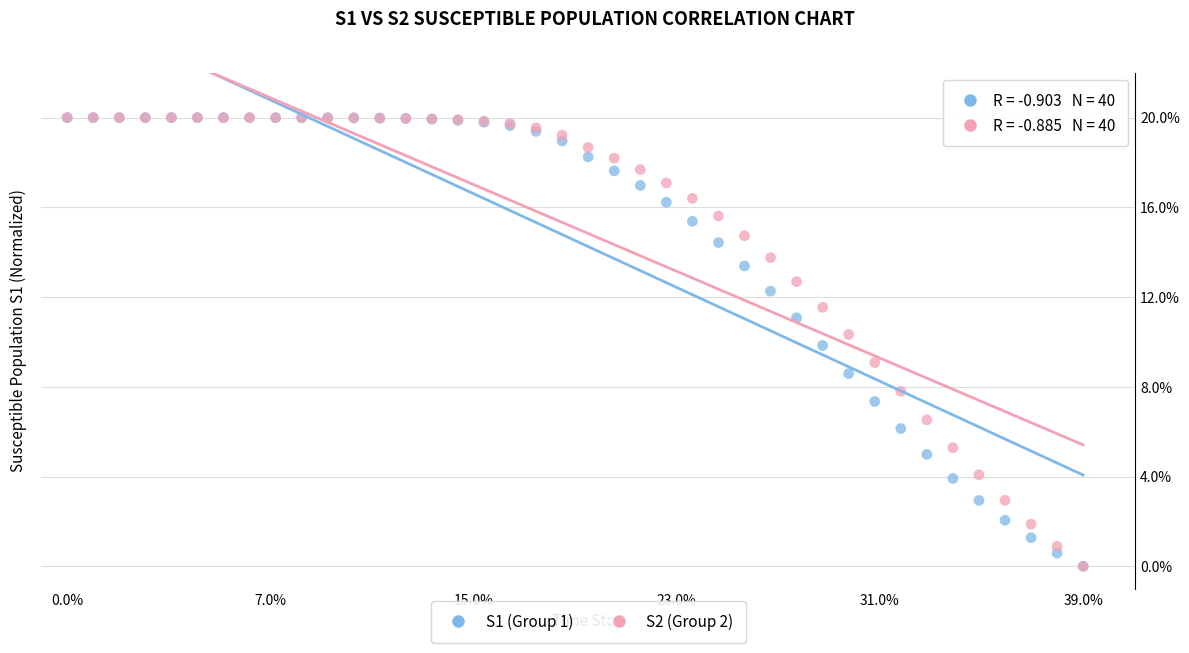

What are all the series names shown in the legend?

S1 (Group 1), S2 (Group 2)